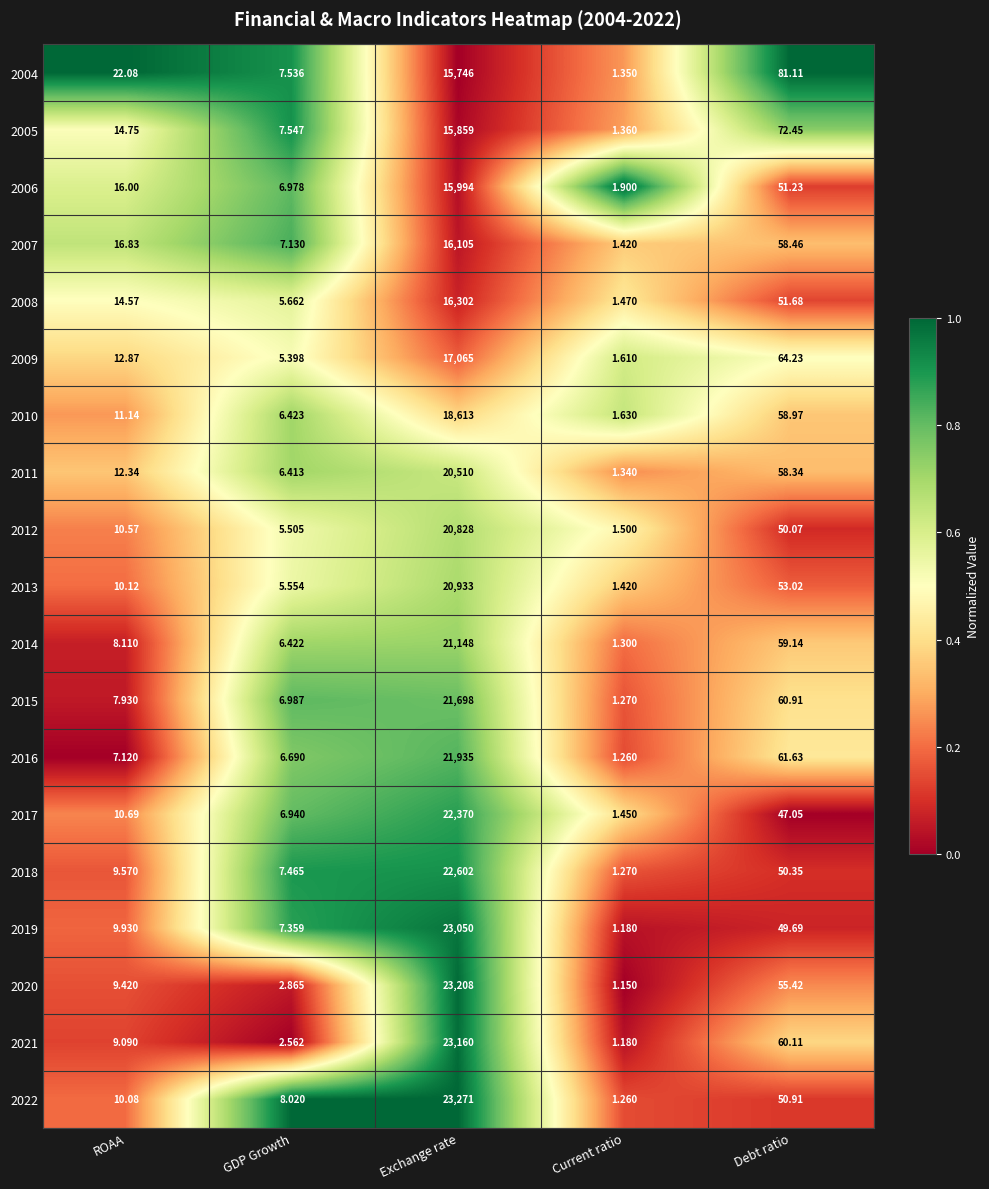

Which category has the highest value in the 2016 series?

Exchange rate